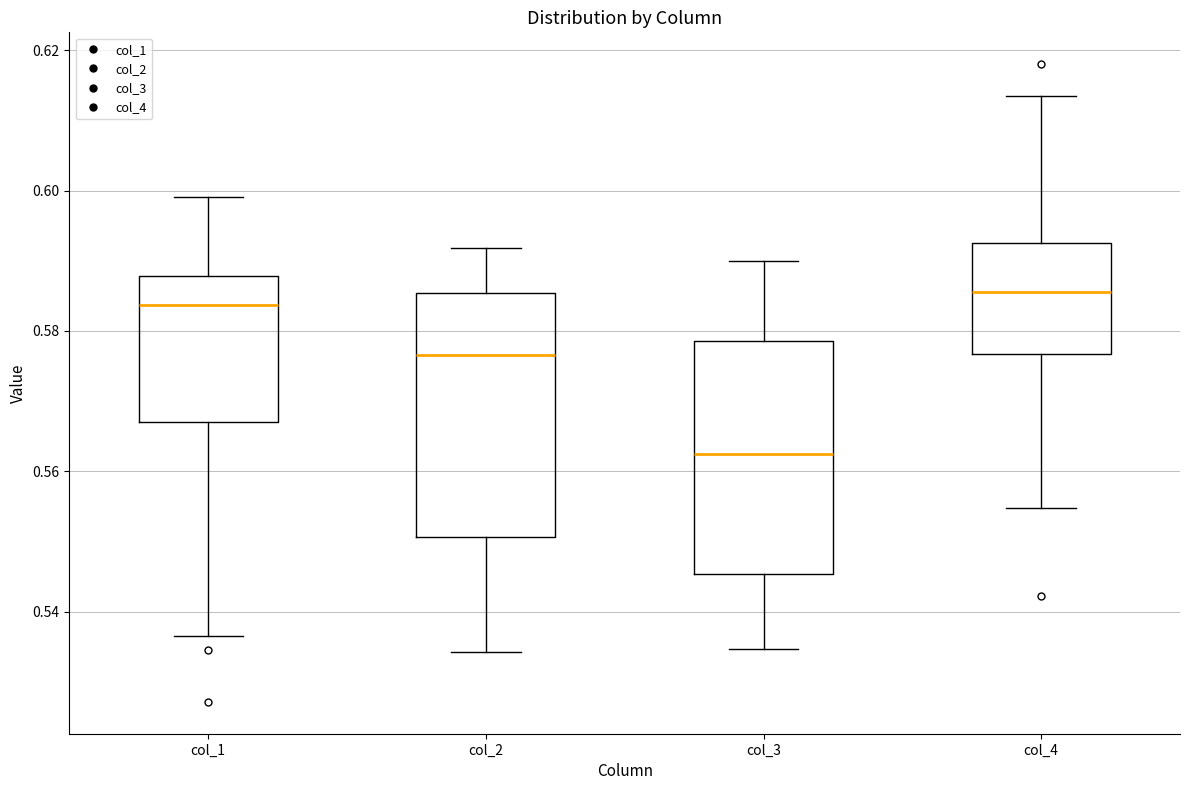

Reading left to right, read every box against the y-axis: the position of its median line, the range the box covers, and the ends of its whiskers. The values are not printed on the chart, so give them approximately, as read against the axis.

col_1: median 0.584, box 0.566 to 0.588, whiskers 0.536 to 0.600
col_2: median 0.576, box 0.550 to 0.586, whiskers 0.534 to 0.592
col_3: median 0.562, box 0.546 to 0.578, whiskers 0.534 to 0.590
col_4: median 0.586, box 0.576 to 0.592, whiskers 0.554 to 0.614